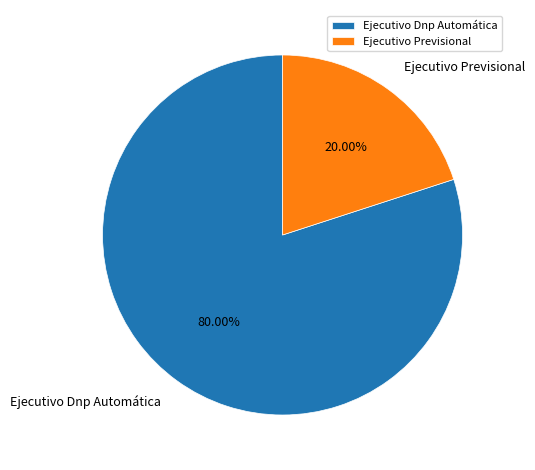

What is the total percentage of Ejecutivo Dnp Automática and Ejecutivo Previsional?

100.0%